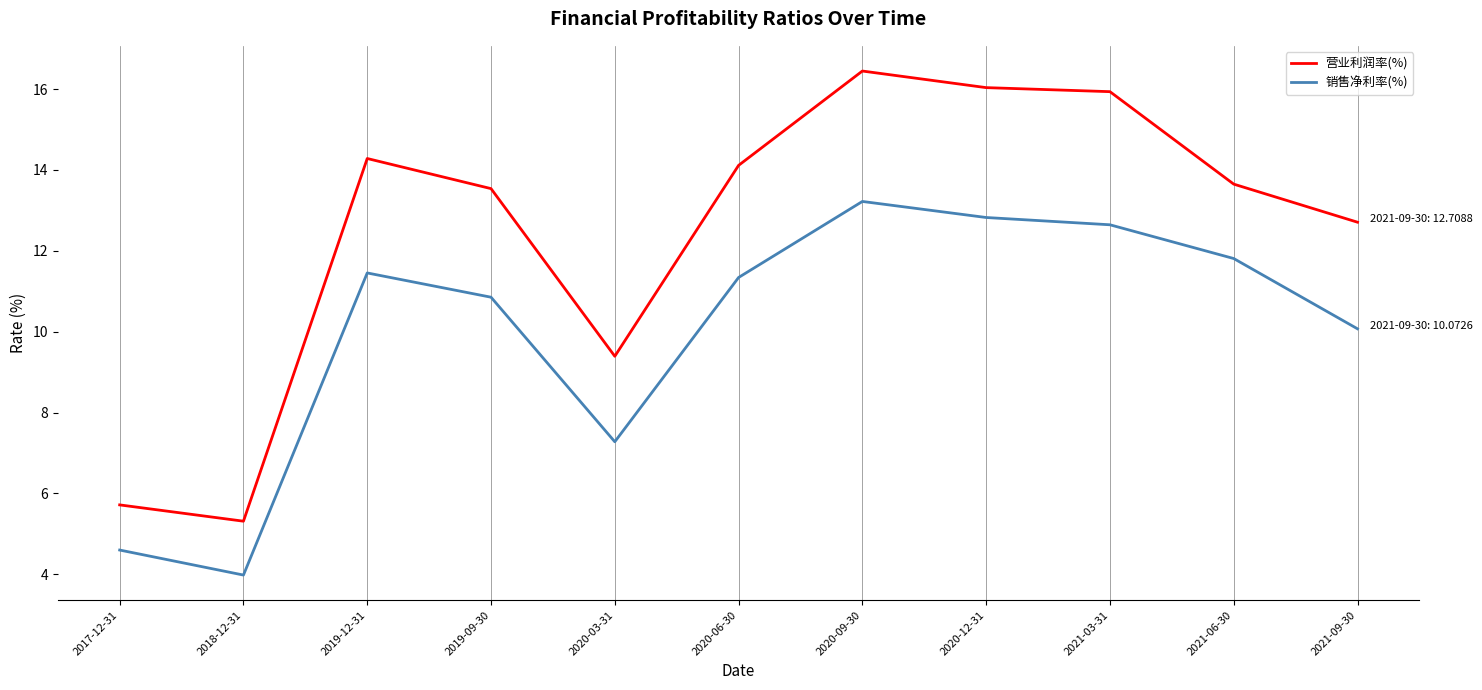

True or false: 营业利润率(%) and 销售净利率(%) intersect in this chart.

False